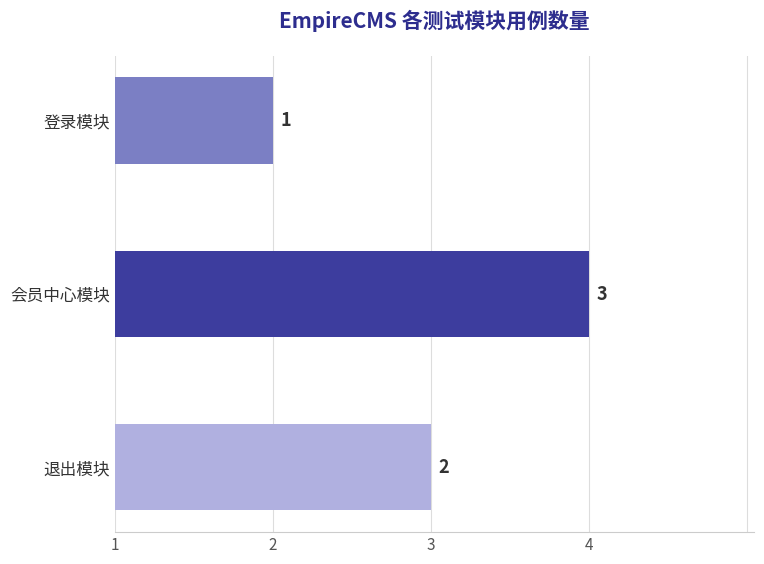

Are the bars horizontal?

Yes